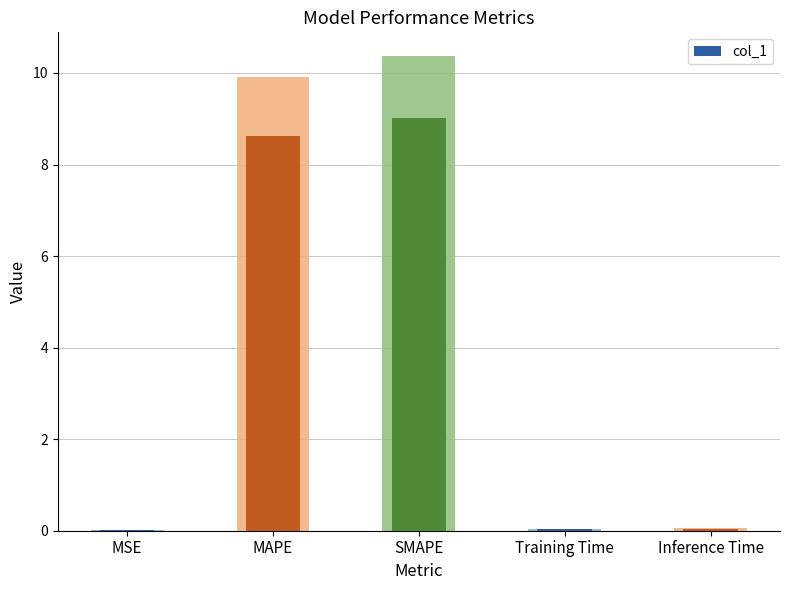

What position from the left is MAPE?

2